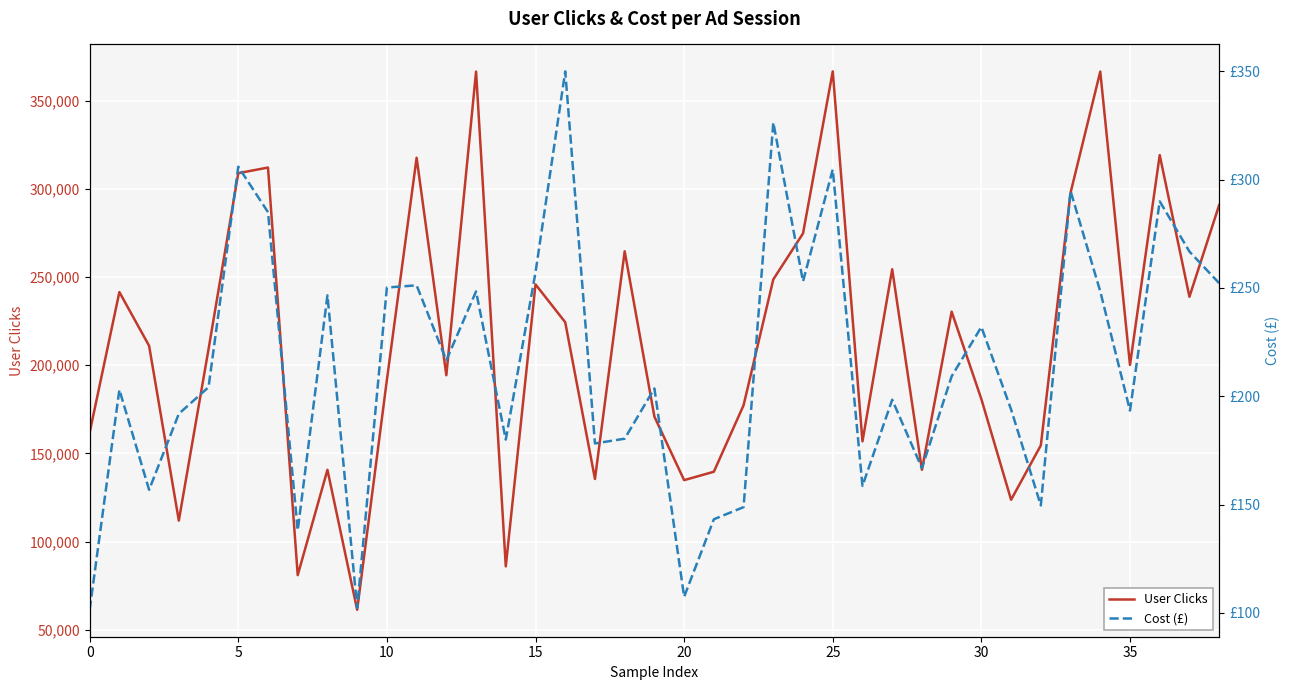

True or false: Cost (£) and User Clicks cross at least once.

False